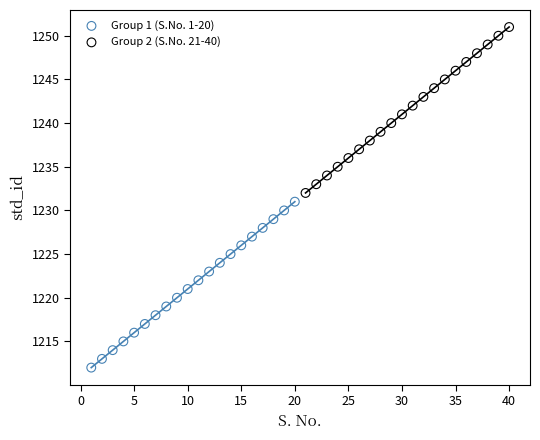

Which series reaches the minimum Y coordinate?

Group 1 (S.No. 1-20)